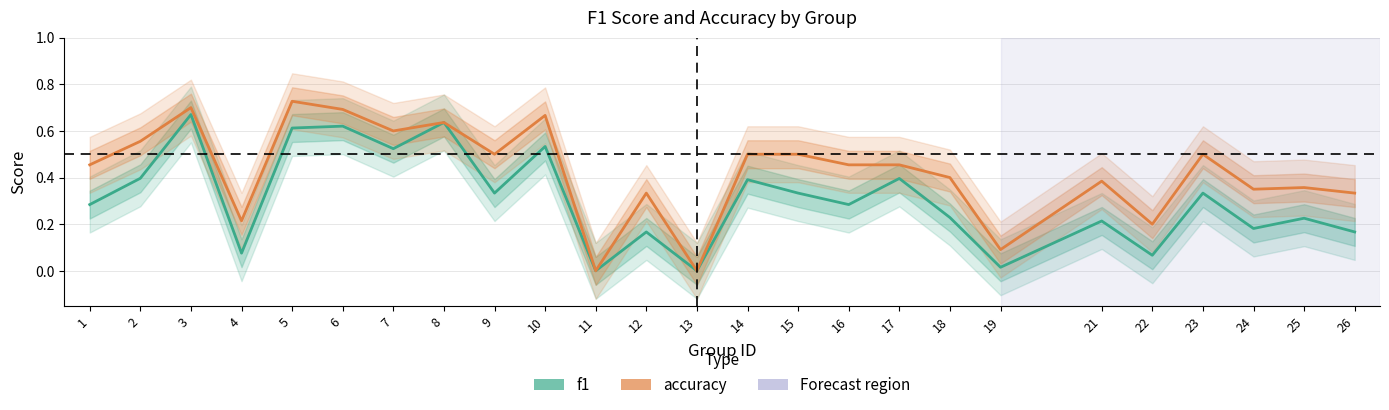

True or false: accuracy has a value of 0.2 at 22.

True